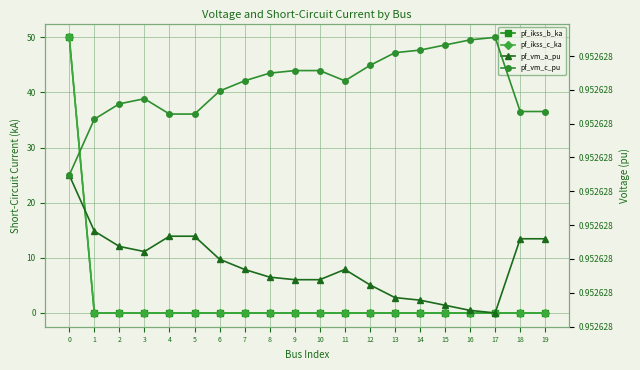

Is the value of pf_ikss_b_ka at 6 greater than the value of pf_vm_c_pu at 11?

No